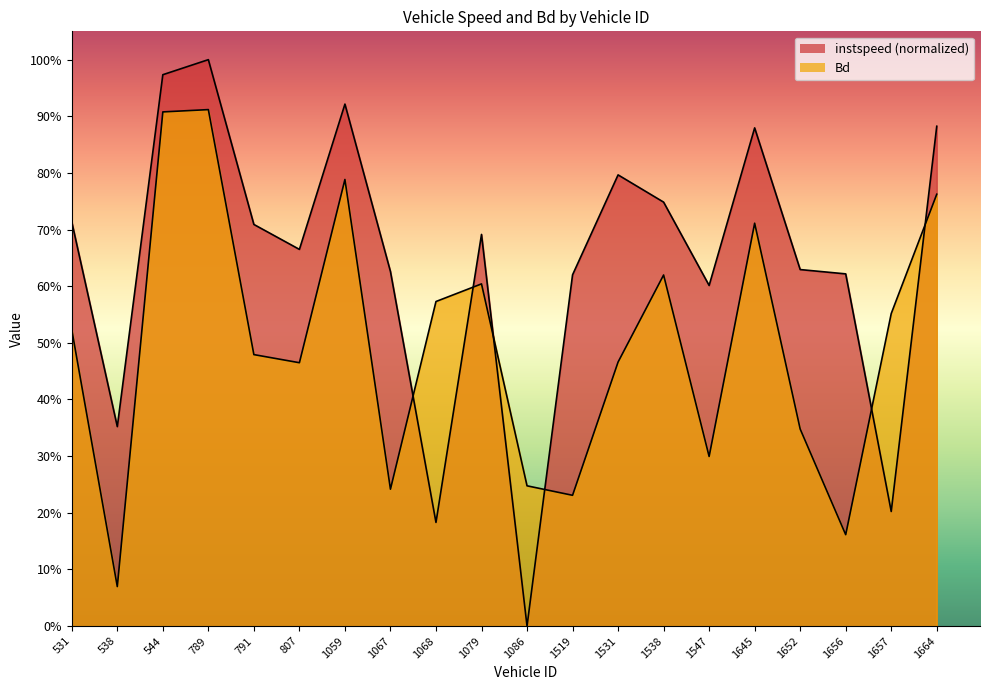

Reading right to left, what are all the values shown in this chart?

instspeed: 1664.0=0.9	1657.0=0.2	1656.0=0.6	1652.0=0.6	1645.0=0.9	1547.0=0.6	1538.0=0.7	1531.0=0.8	1519.0=0.6	1086.0=0.0	1079.0=0.7	1068.0=0.2	1067.0=0.6	1059.0=0.9	807.0=0.7	791.0=0.7	789.0=1.0	544.0=1.0	538.0=0.4	531.0=0.7
Bd: 1664.0=0.8	1657.0=0.6	1656.0=0.2	1652.0=0.3	1645.0=0.7	1547.0=0.3	1538.0=0.6	1531.0=0.5	1519.0=0.2	1086.0=0.2	1079.0=0.6	1068.0=0.6	1067.0=0.2	1059.0=0.8	807.0=0.5	791.0=0.5	789.0=0.9	544.0=0.9	538.0=0.1	531.0=0.5